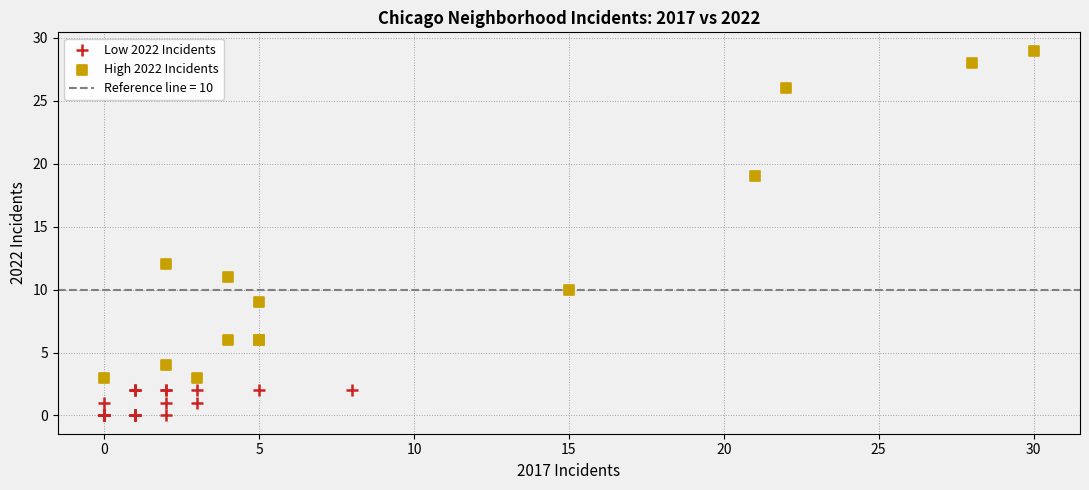

Which series has the largest Y range (max minus min)?

High 2022 Incidents